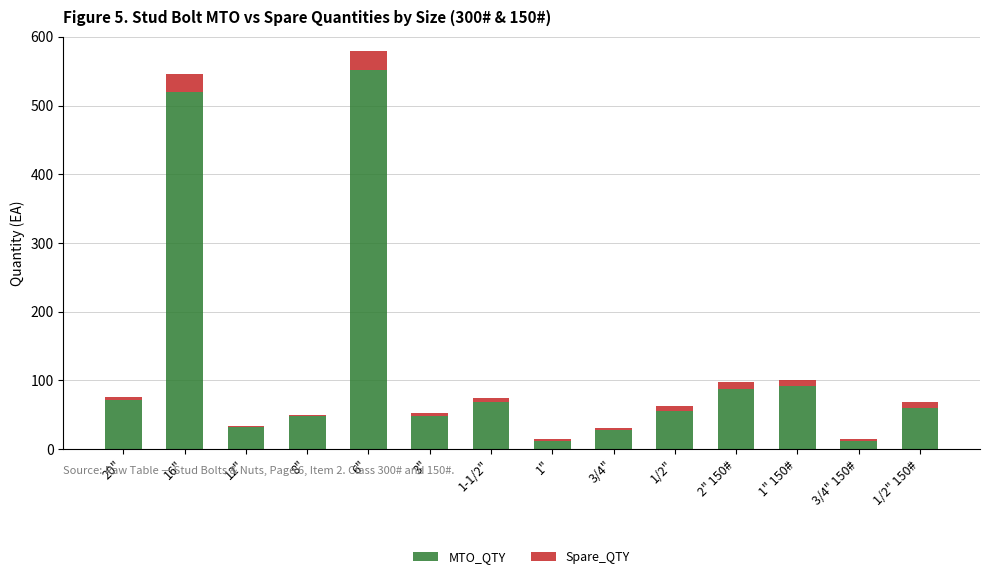

What is the difference between the maximum and minimum values in the MTO_QTY series?

540